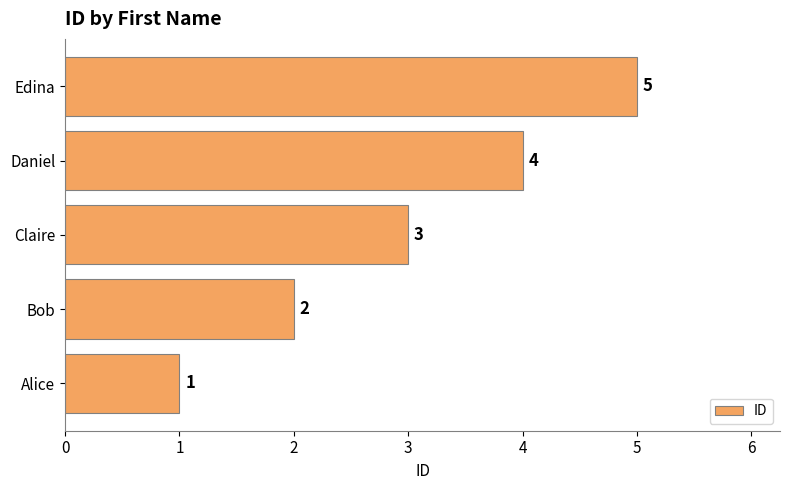

What is the average value?

3